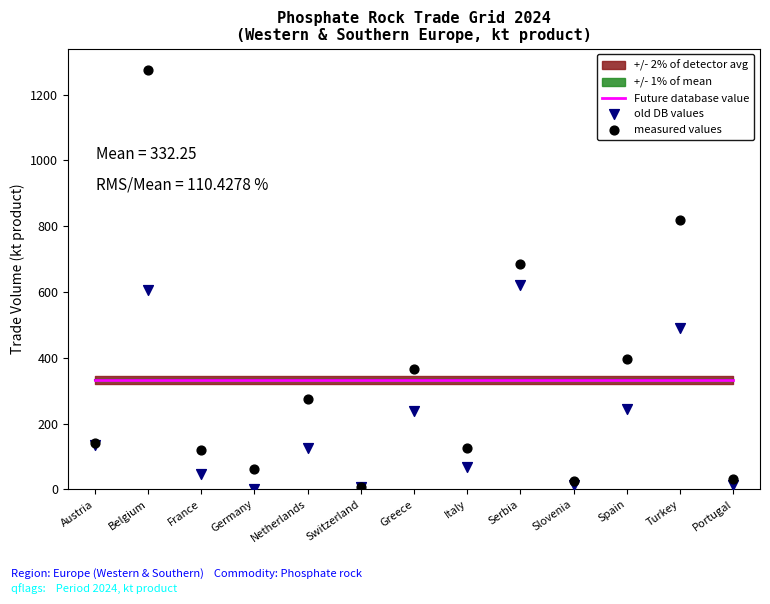

Which series contains the highest Y value?

measured values